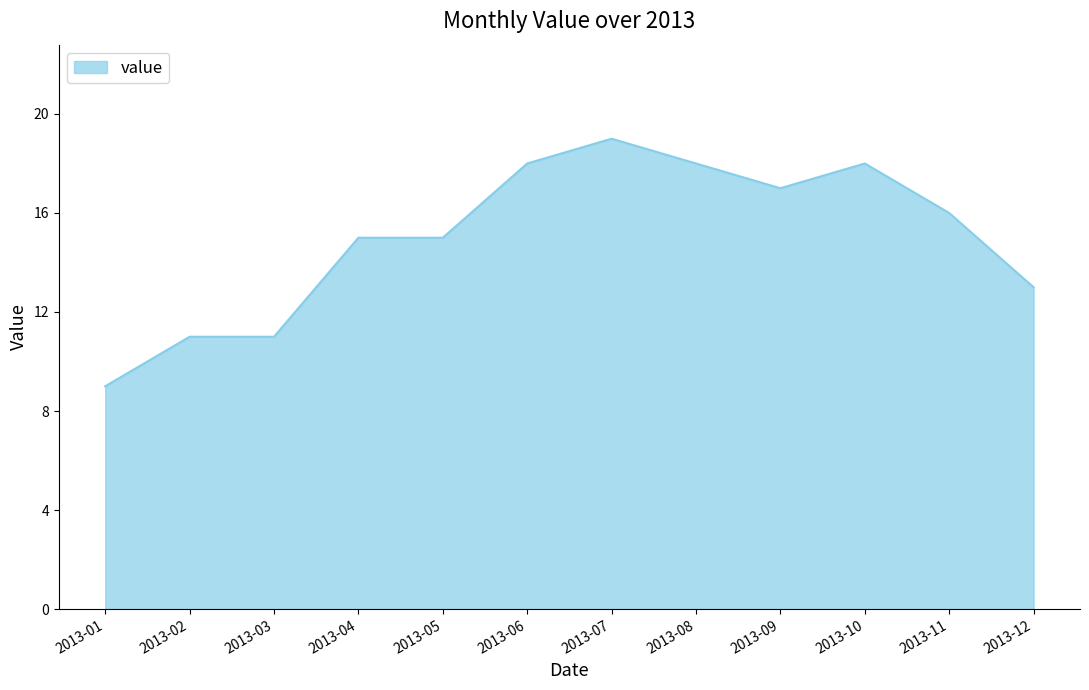

What is the change in value from 2013-02 to 2013-10?

+7